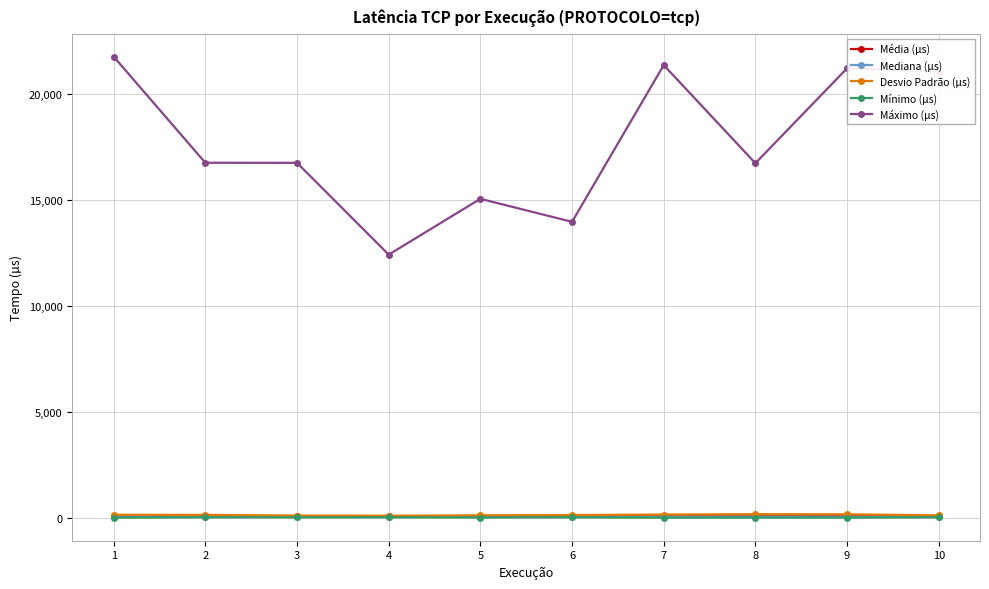

True or false: Mediana (µs) has more than 1 points higher than both neighbors.

True